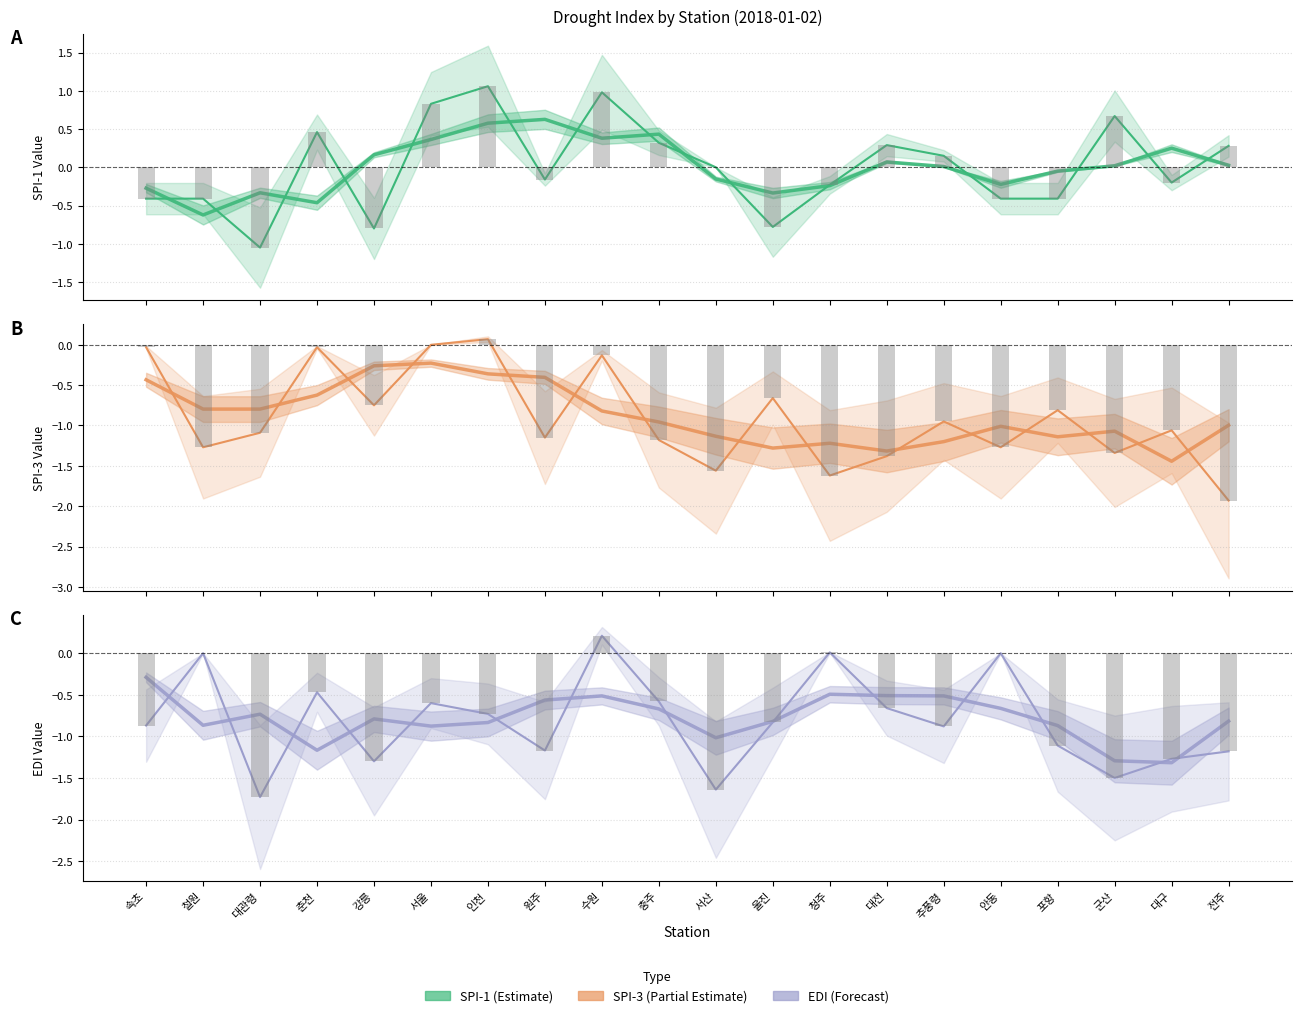

What is the difference between the spi3 values at 인천 and 포항?

0.9